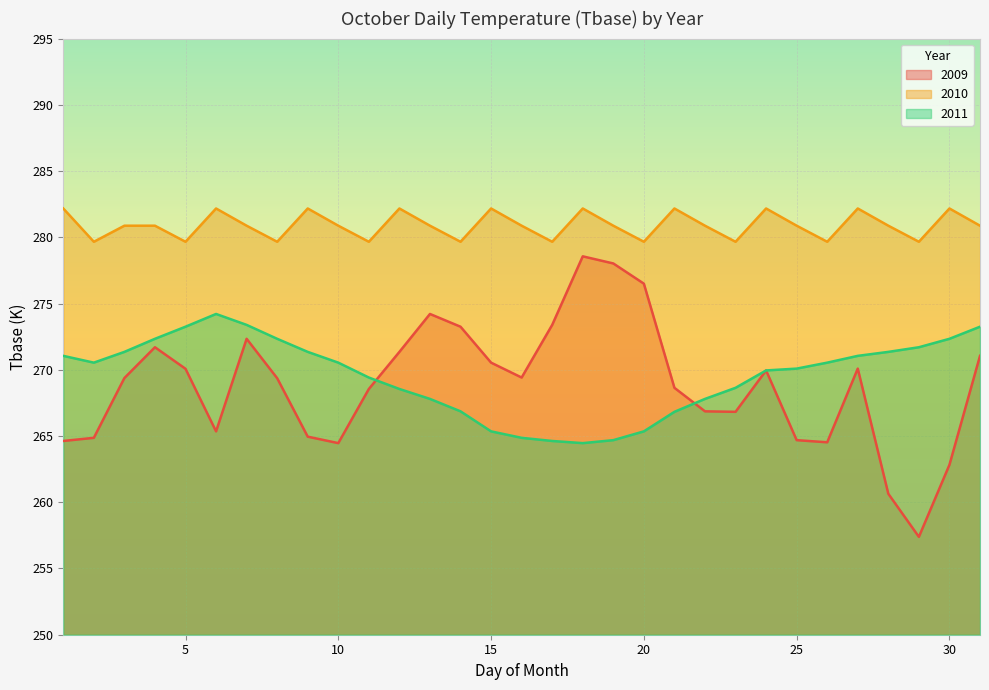

Where does the 2011 series first go above 270?

1